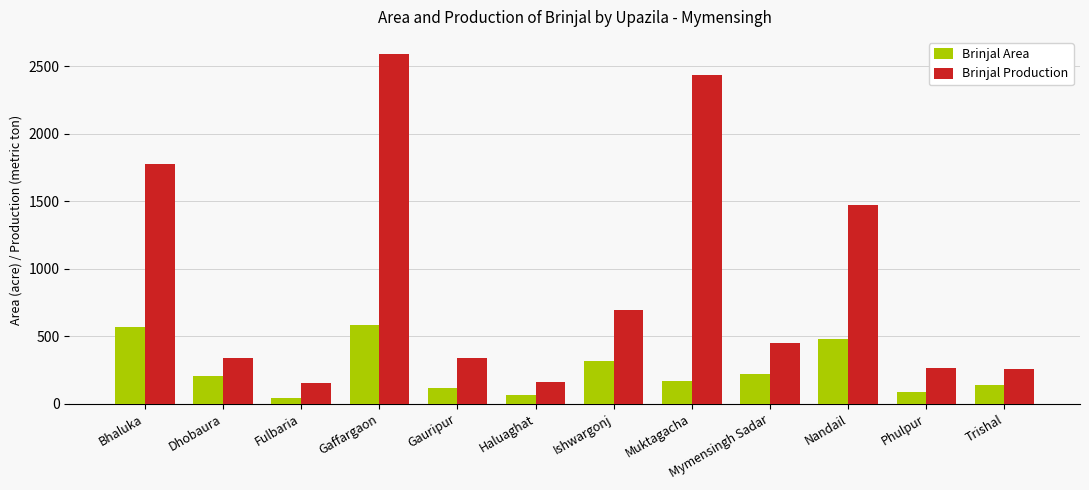

What is the minimum value shown in the chart?

39